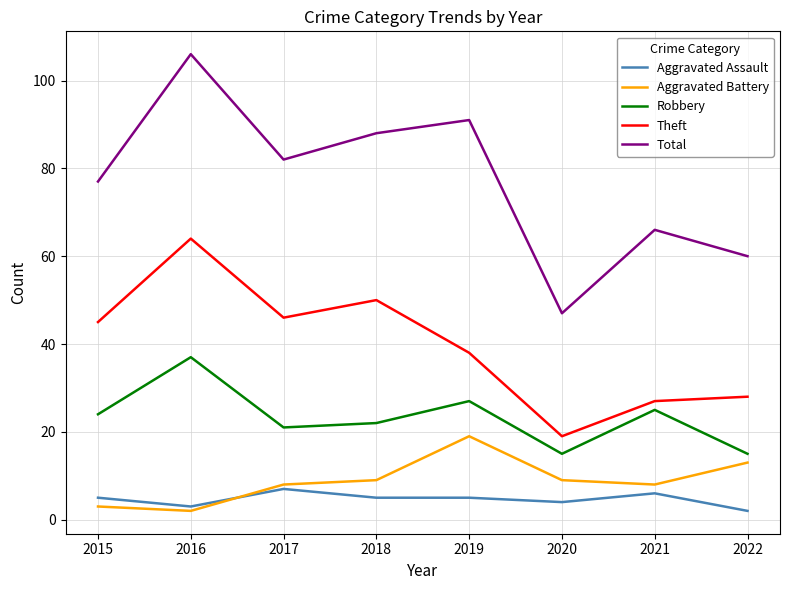

At which label is Theft closest to 41?

2019